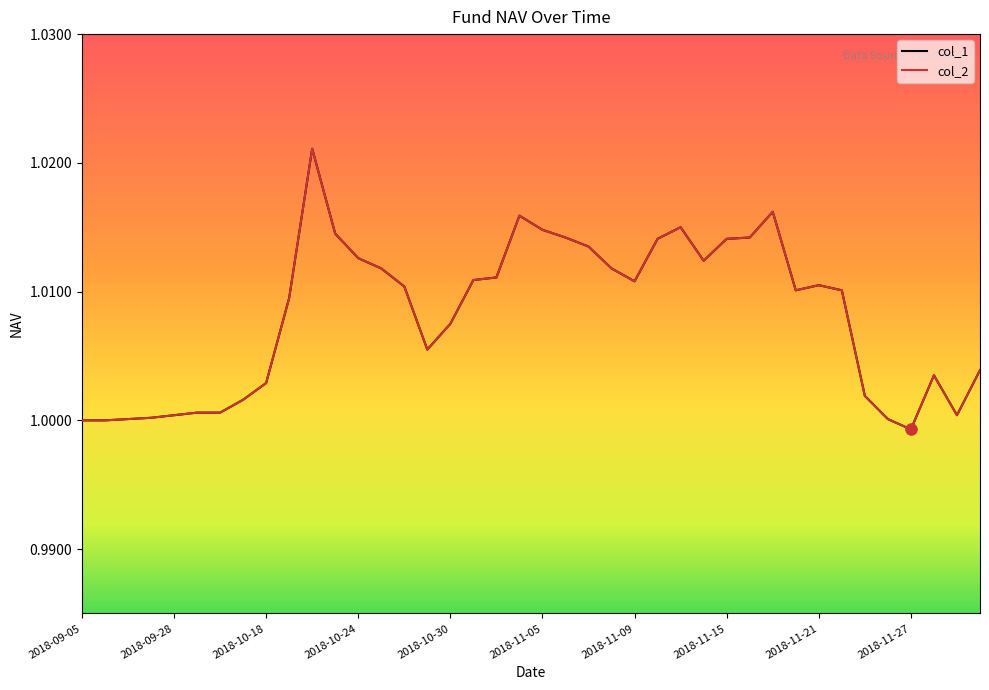

At how many categories does at least one series exceed 1?

37